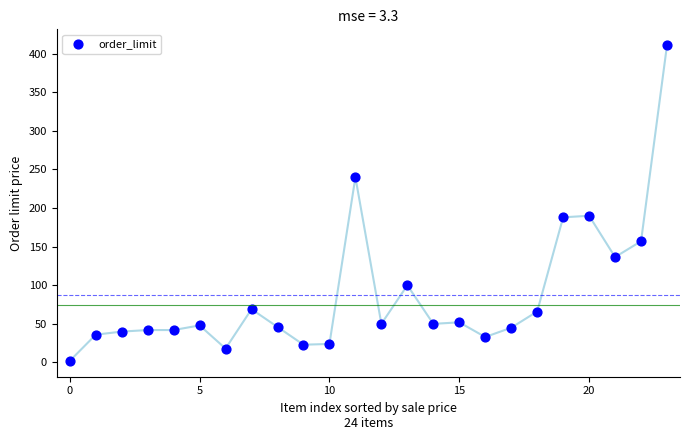

What is the range of Y values (max minus min)?

409.0